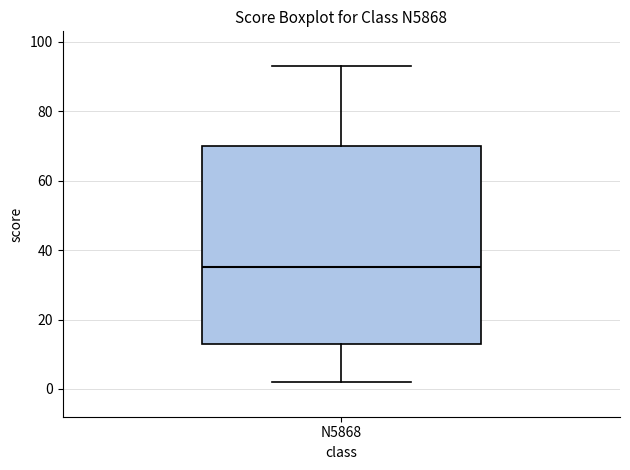

Where does the lower whisker of the box for N5868 end on the y-axis? The values are not printed on the chart, so give them approximately, as read against the axis.

2